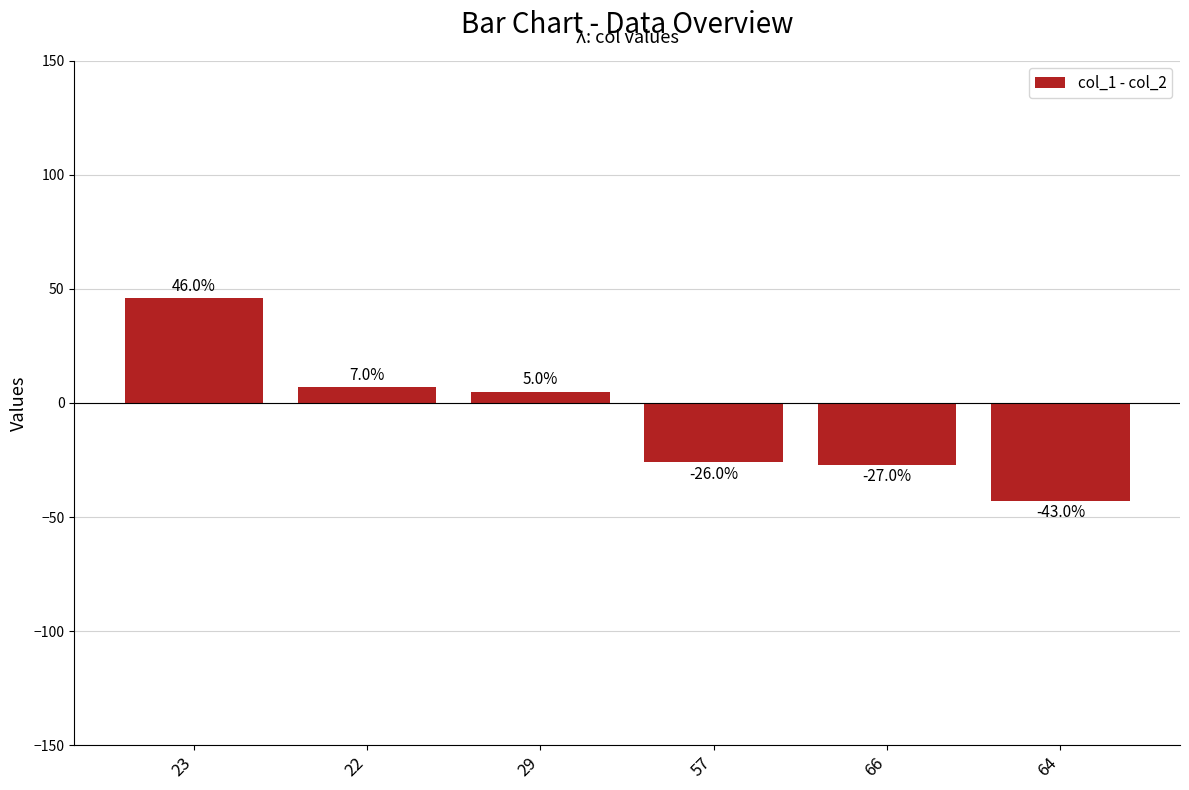

What is the minimum value shown in the chart?

-43